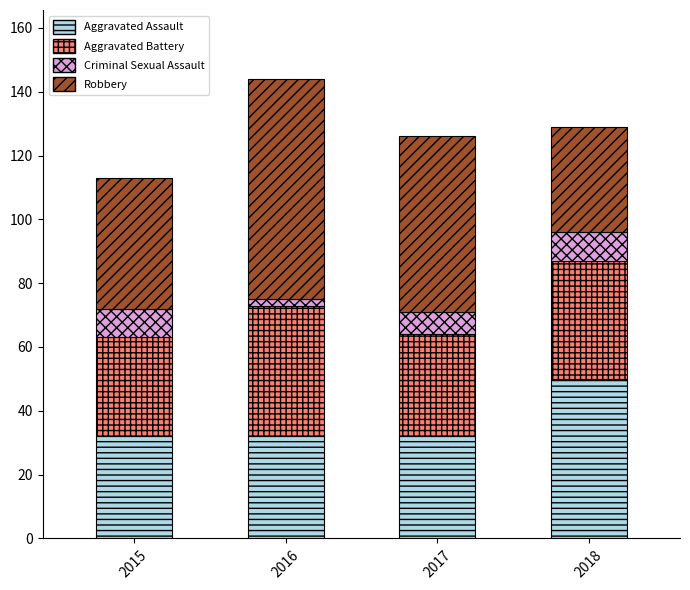

What are all the series names shown in the legend?

Aggravated Assault, Aggravated Battery, Criminal Sexual Assault, Robbery